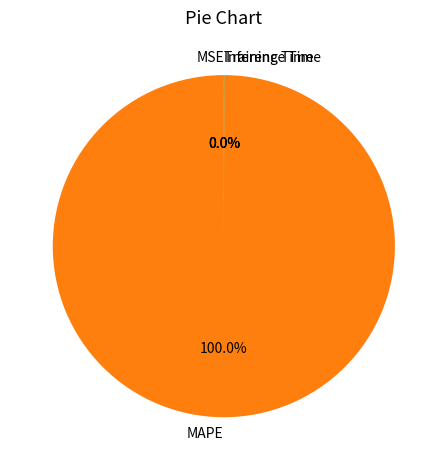

What is the majority slice?

MAPE